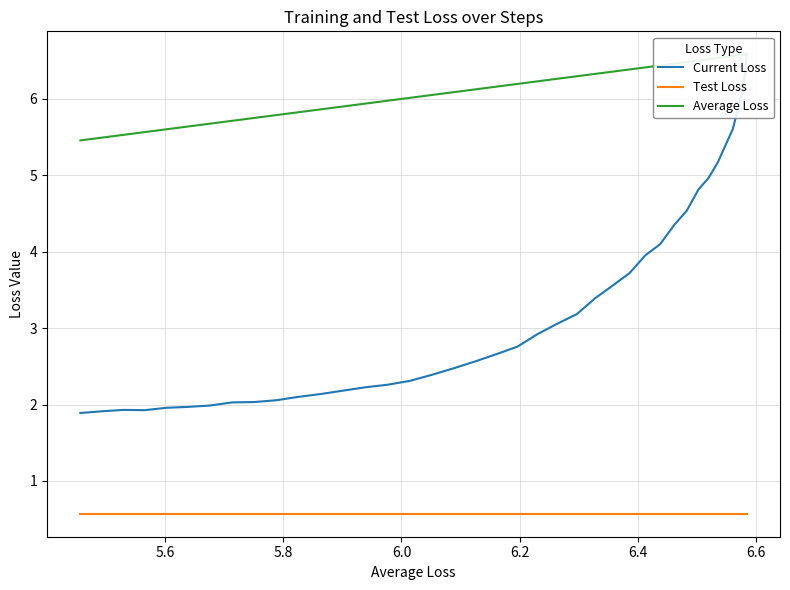

What is the sum of all Current Loss values?

133.4